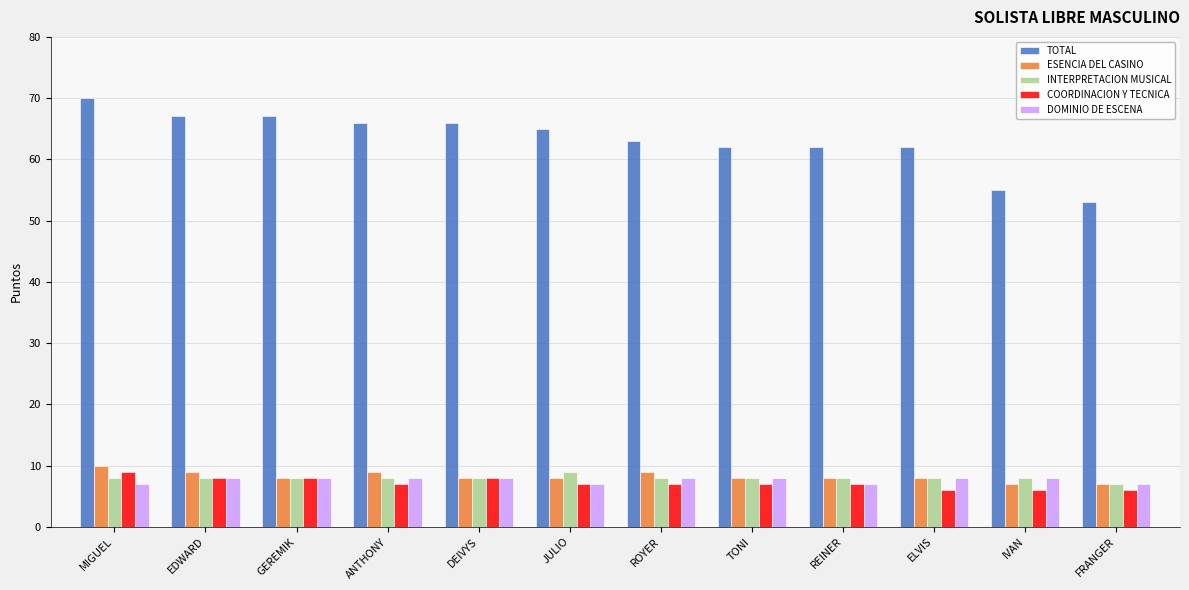

What is the value of the DOMINIO DE ESCENA bar at the 2nd from the left?

8